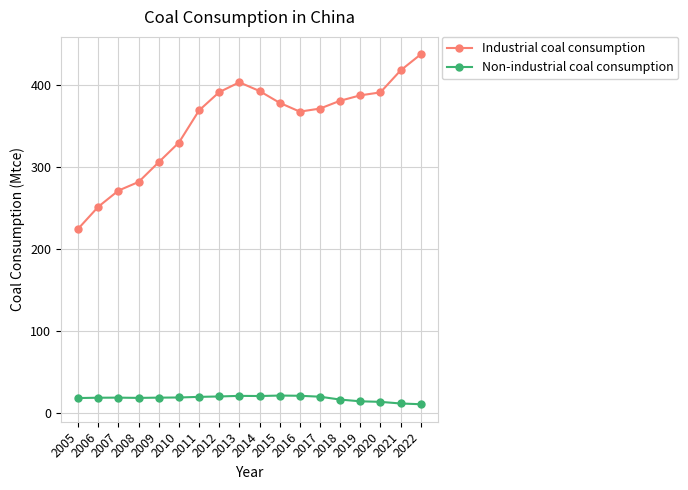

What is the difference between the maximum and minimum values in the Non-industrial coal consumption series?

10.6